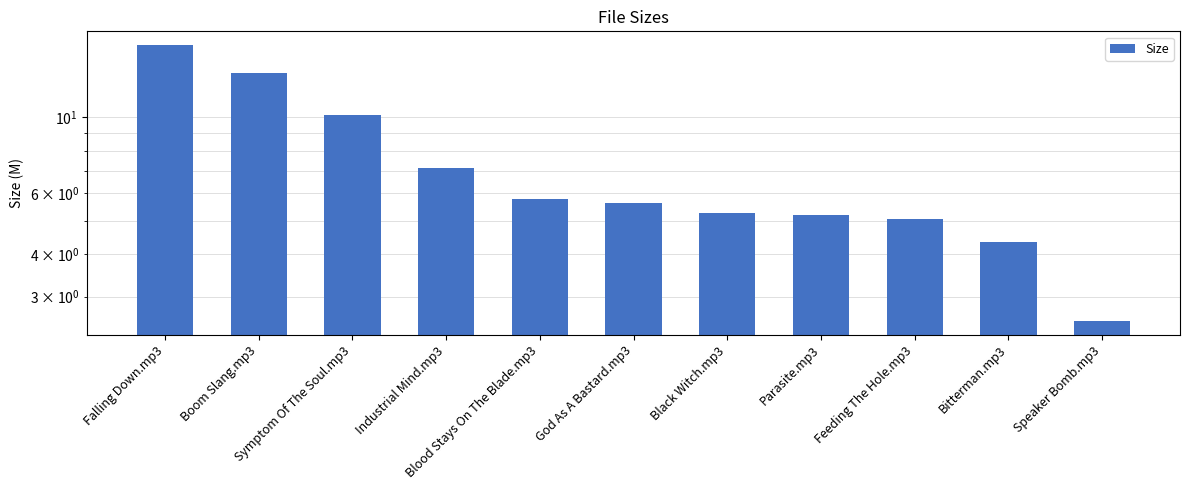

Count the number of values greater than 5.

9